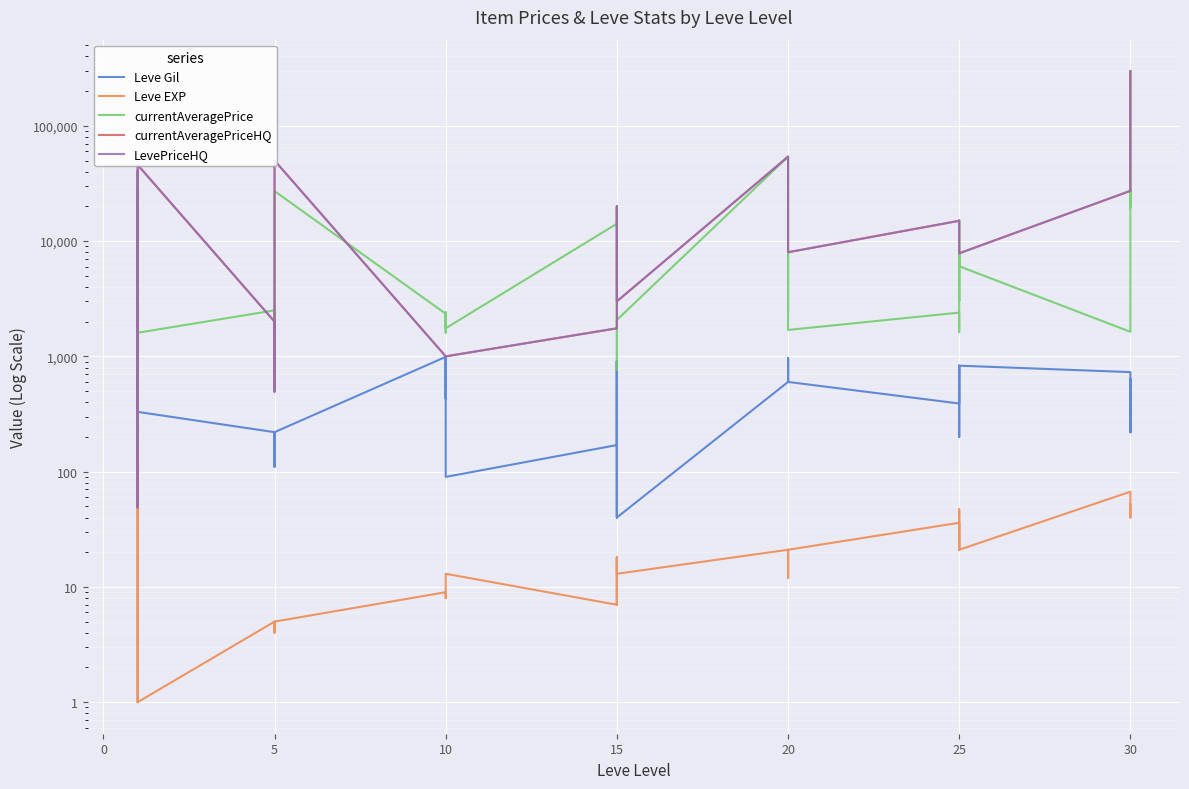

What is the value of the currentAveragePrice point at the 15th from the left?

1684